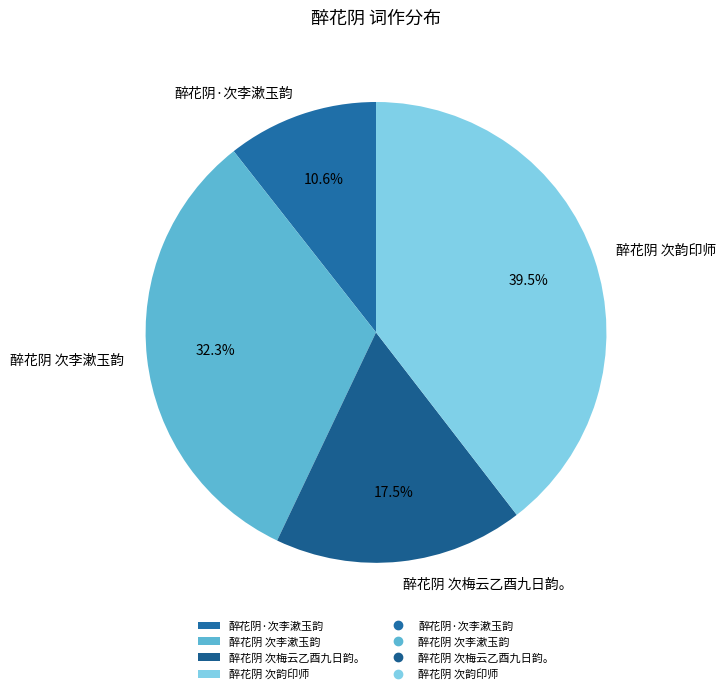

How many slices are in this pie chart?

4